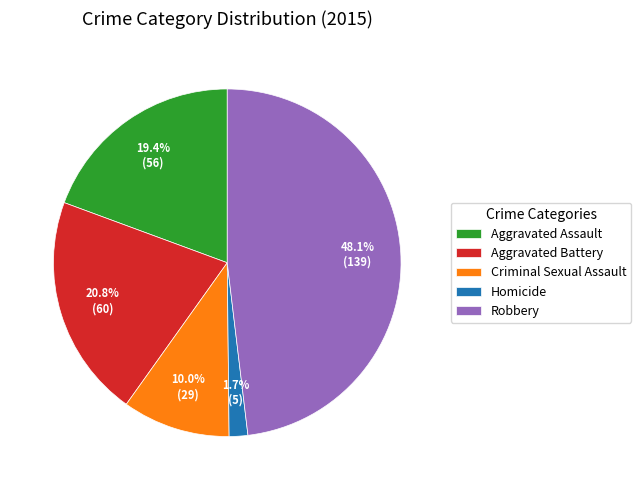

Does any single category account for the majority?

No